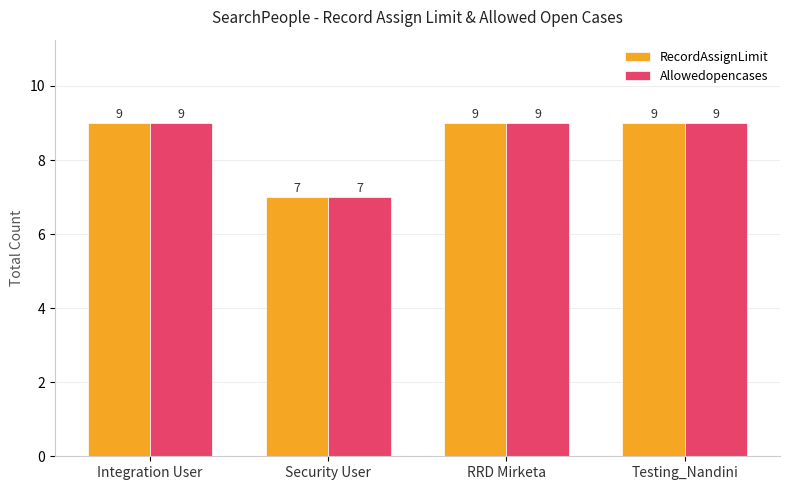

What is the label of the 4th bar from the right?

Integration User